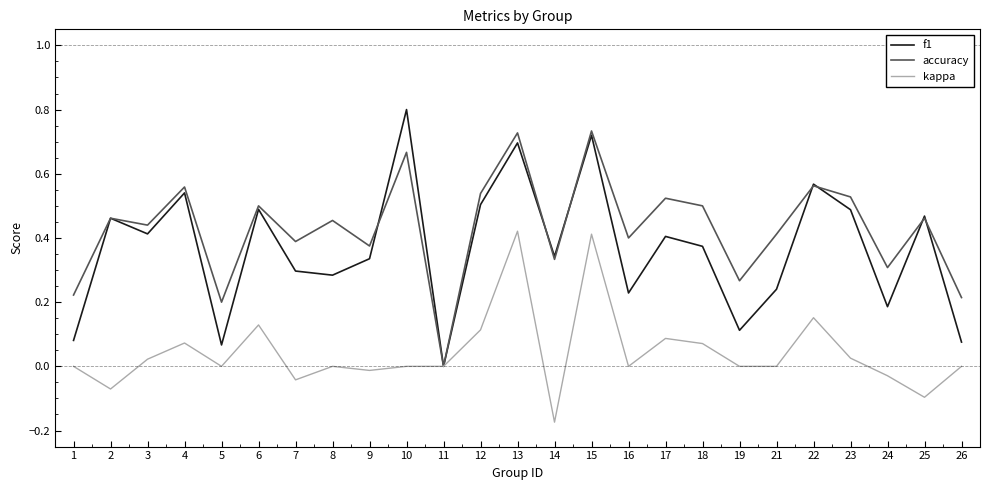

List the series in order of their peak value, highest first.

f1, accuracy, kappa